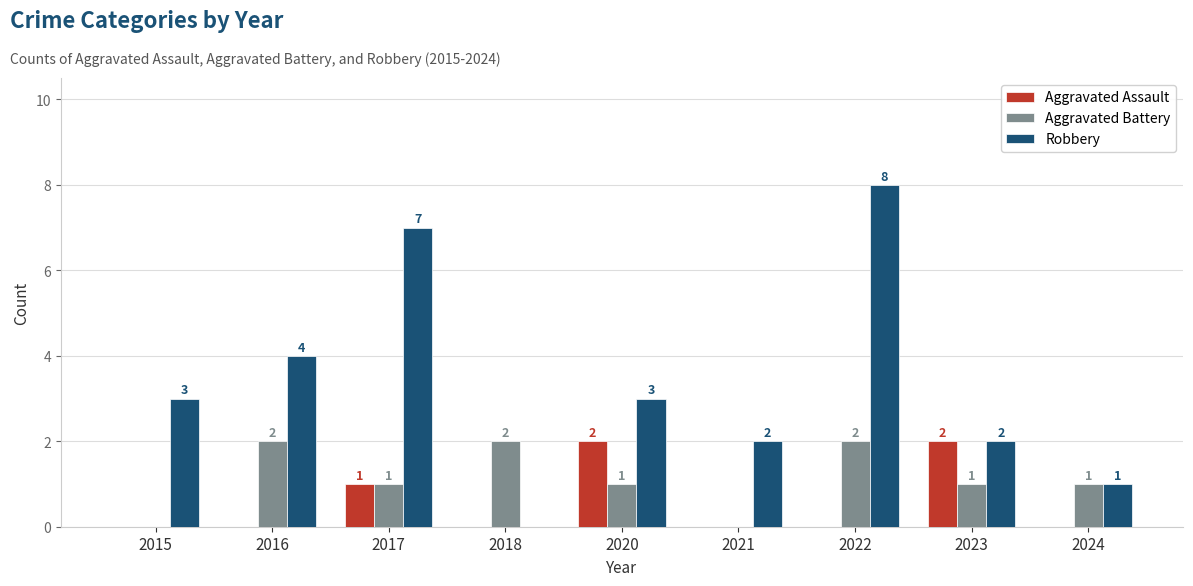

Is the value of Robbery at 2024 greater than the value of Aggravated Assault at 2015?

Yes